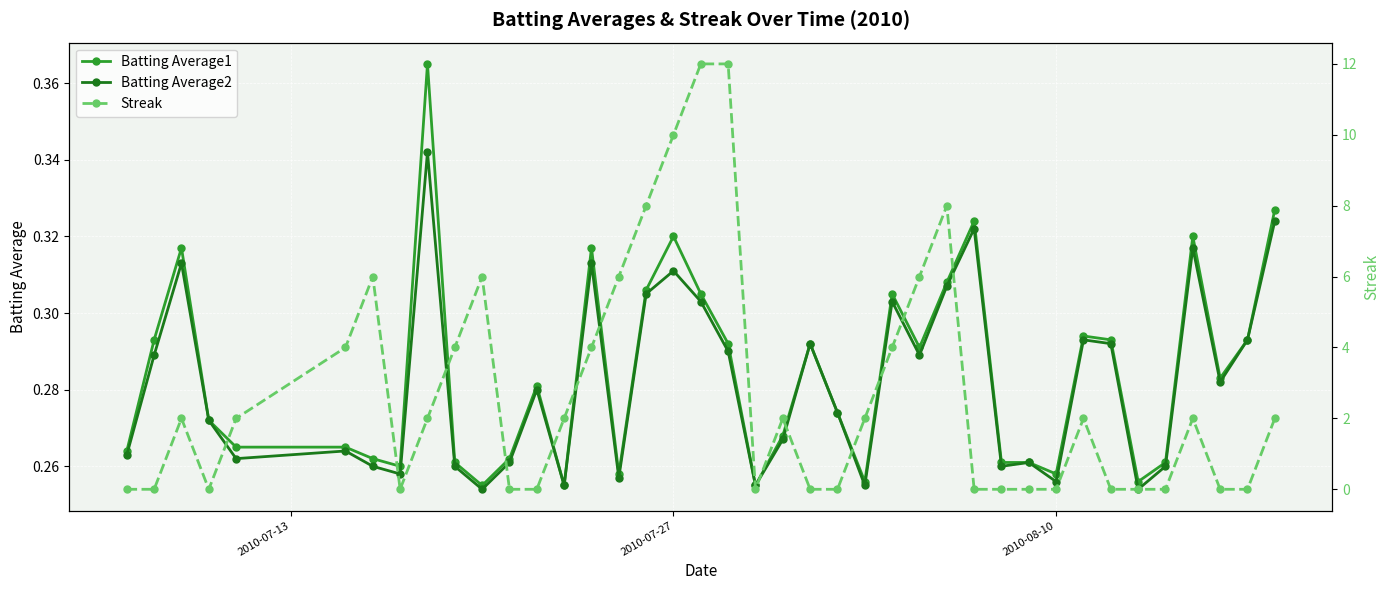

How many lines are shown in the chart?

3